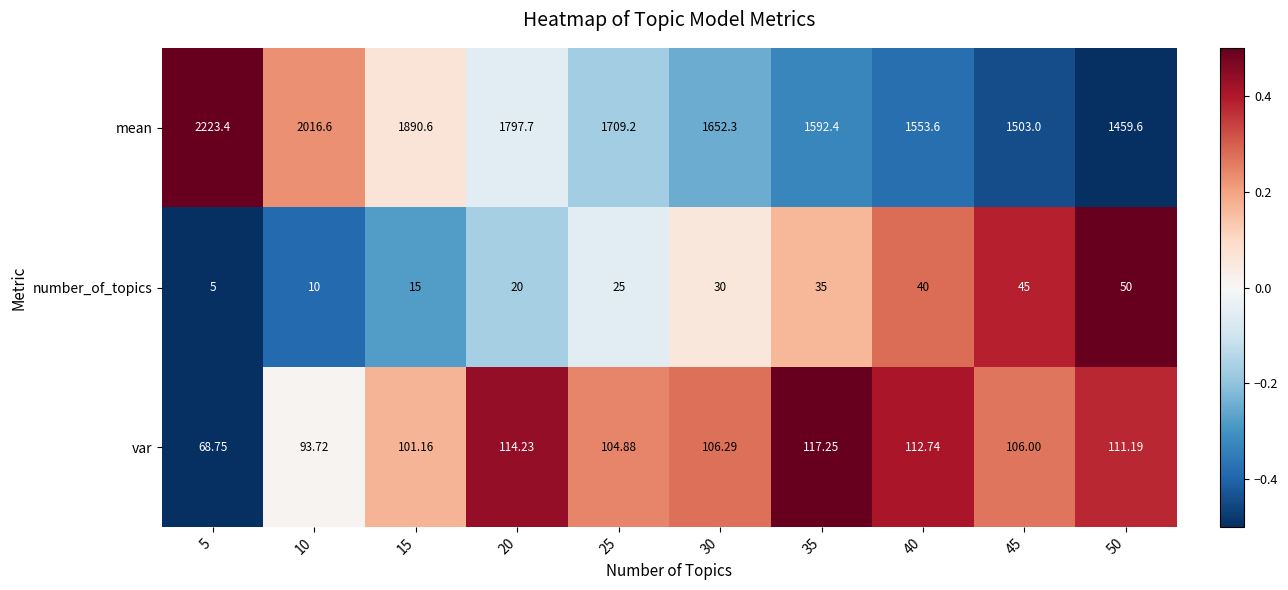

How many data points does each series have?

10